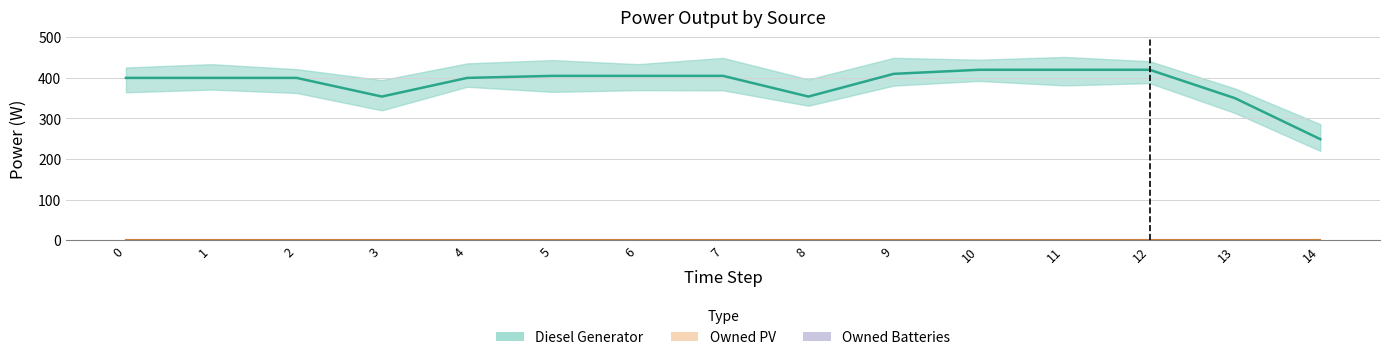

At how many categories does at least one series exceed 353?

13